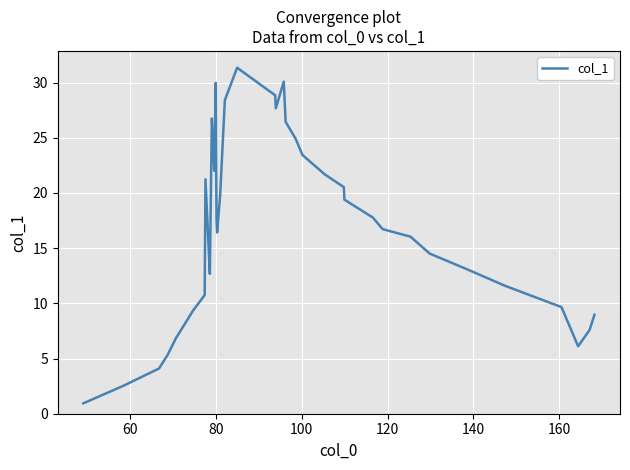

What is the greatest value displayed?

31.3